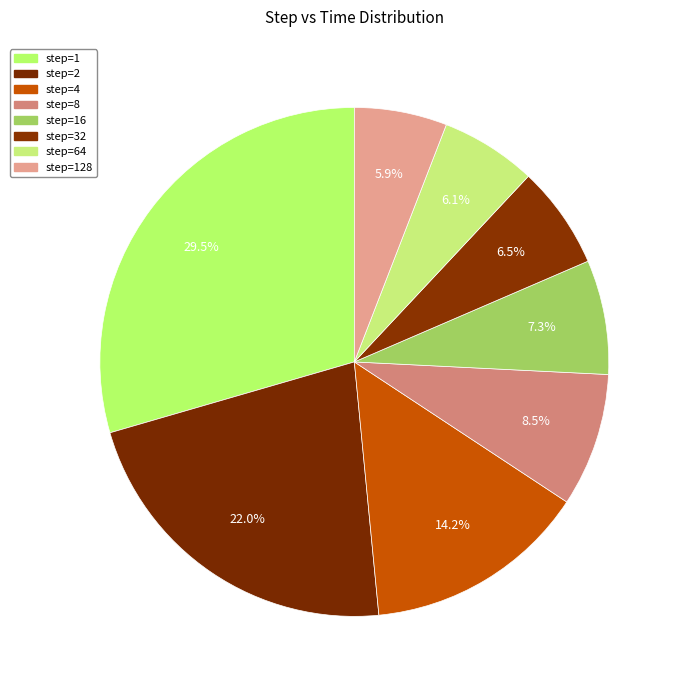

Count the number of slices in the pie.

8